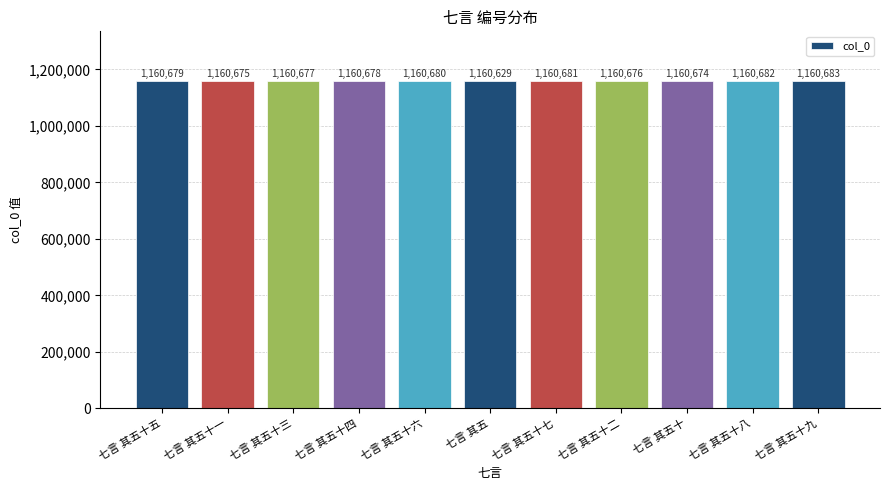

What is the change in value from 七言 其五十六 to 七言 其五?

-51